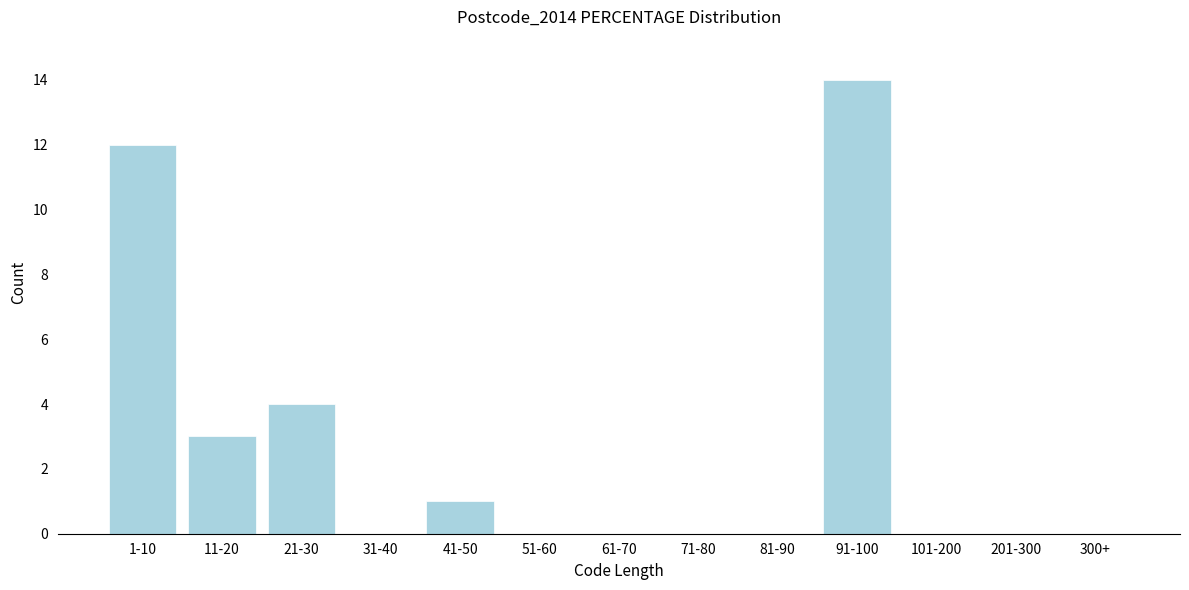

Reading left to right, extract all data points from this chart.

1-10=12	11-20=3	21-30=4	31-40=0	41-50=1	51-60=0	61-70=0	71-80=0	81-90=0	91-100=14	101-200=0	201-300=0	300+=0